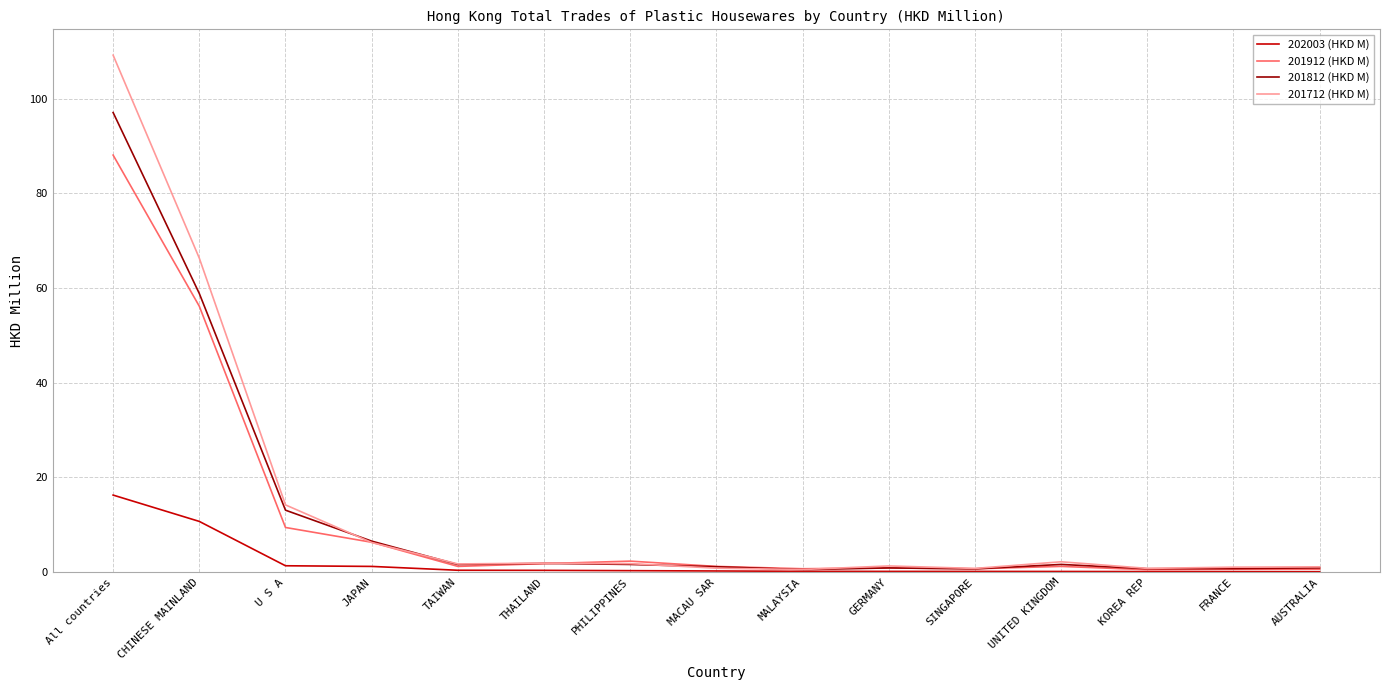

Which series has the widest spread of values?

201712 (HKD M)